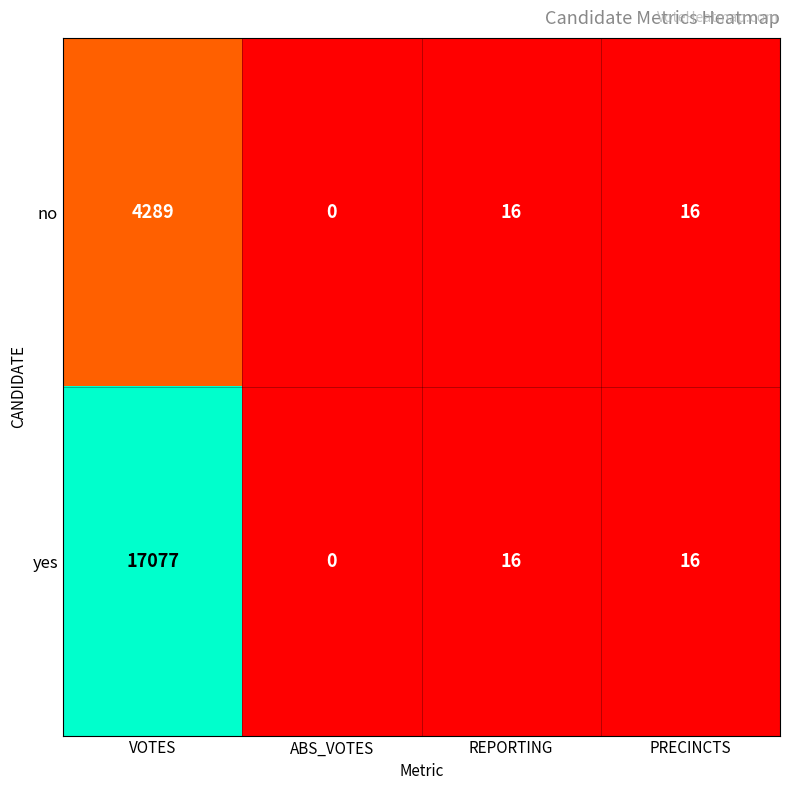

Which series has the widest spread of values?

yes